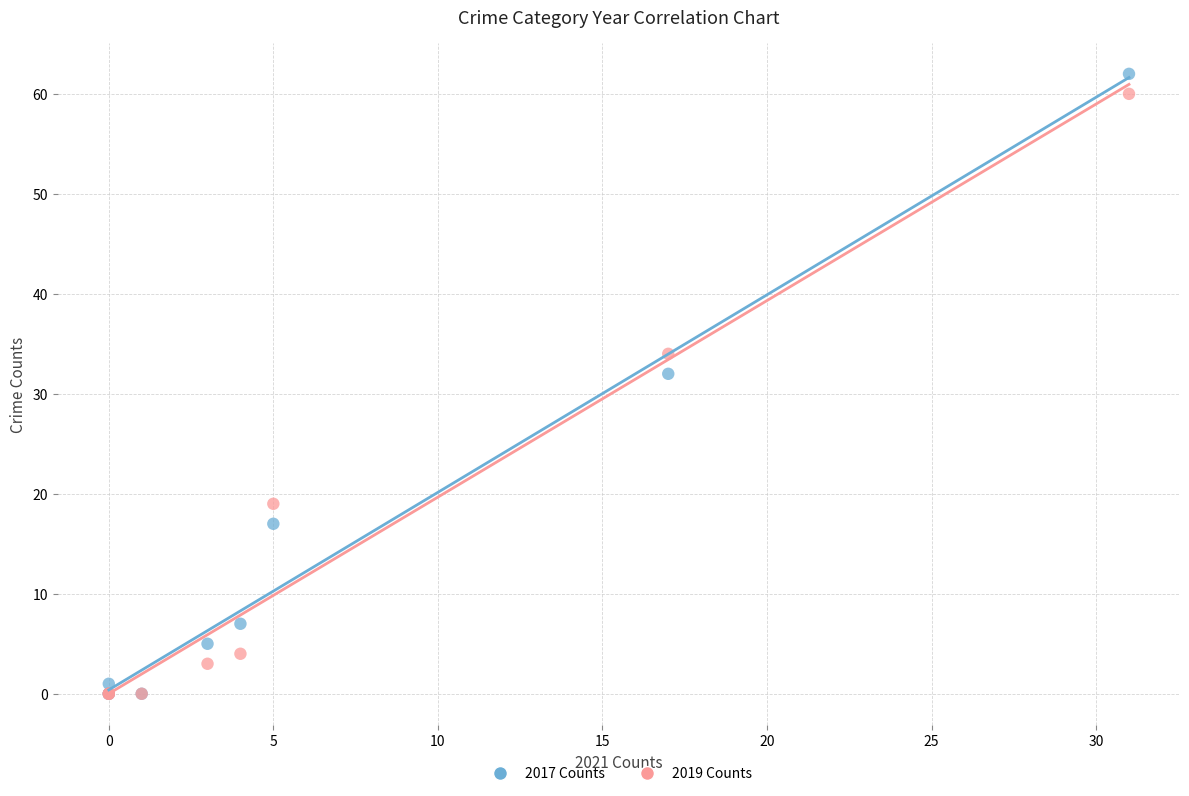

In the 2019 Counts series, what Y value is closest to 30?

34